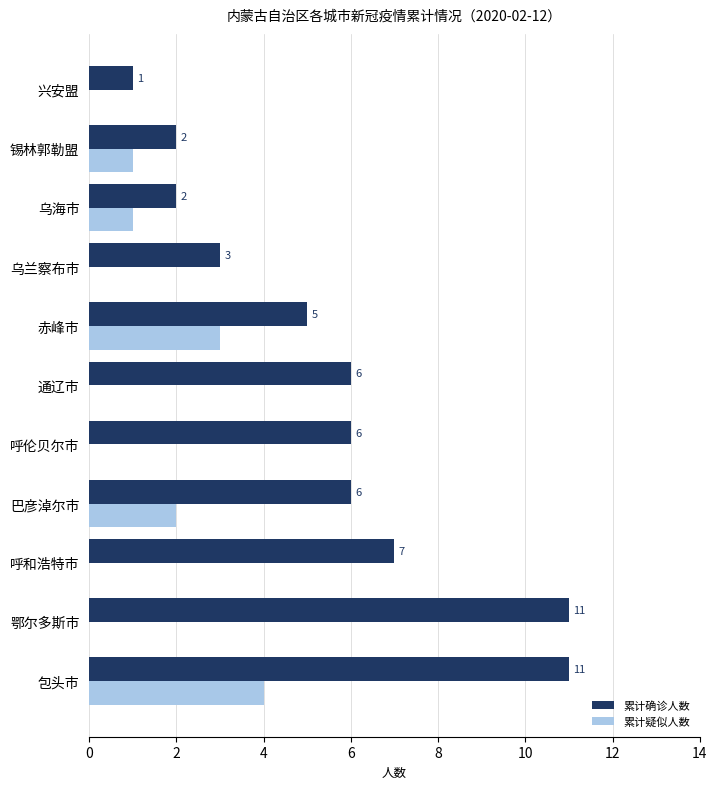

What is the sum of all 累计确诊人数 values?

60